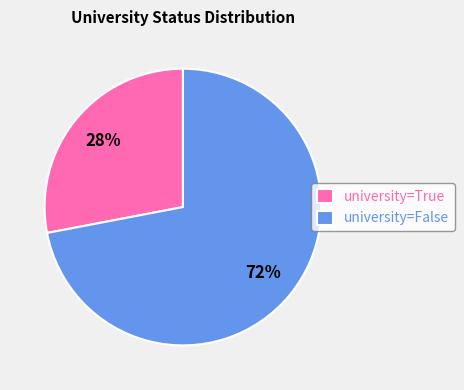

What is the ratio of the value at university=False to the value at university=True?

2.6